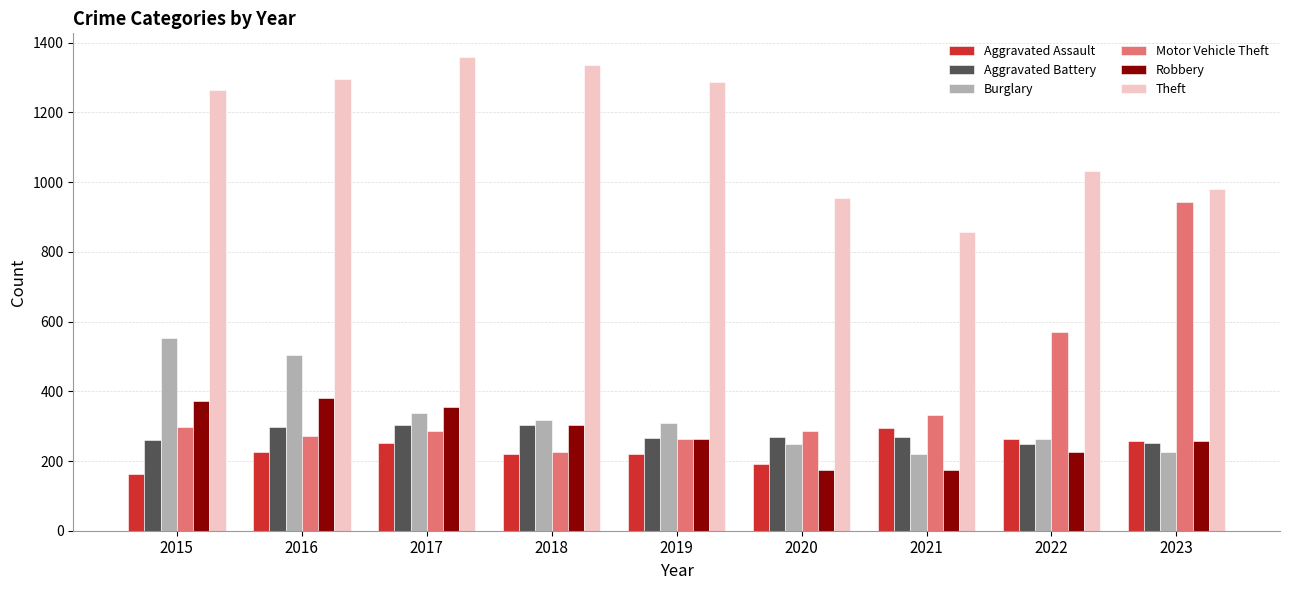

What is the greatest value displayed?

1359